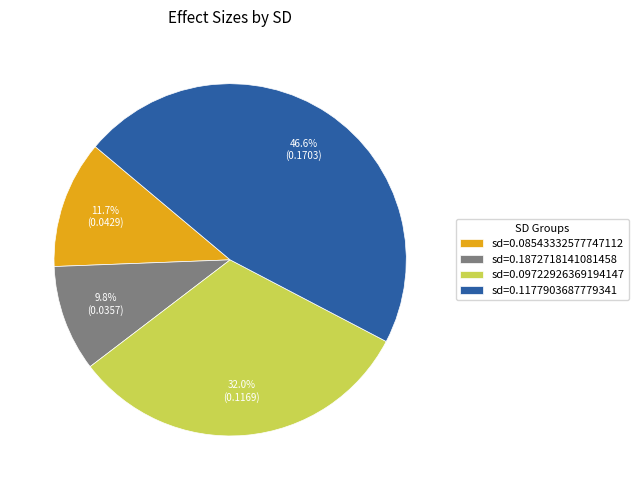

Rank the categories by value from lowest to highest.

sd=0.1872718141081458, sd=0.08543332577747112, sd=0.09722926369194147, sd=0.1177903687779341